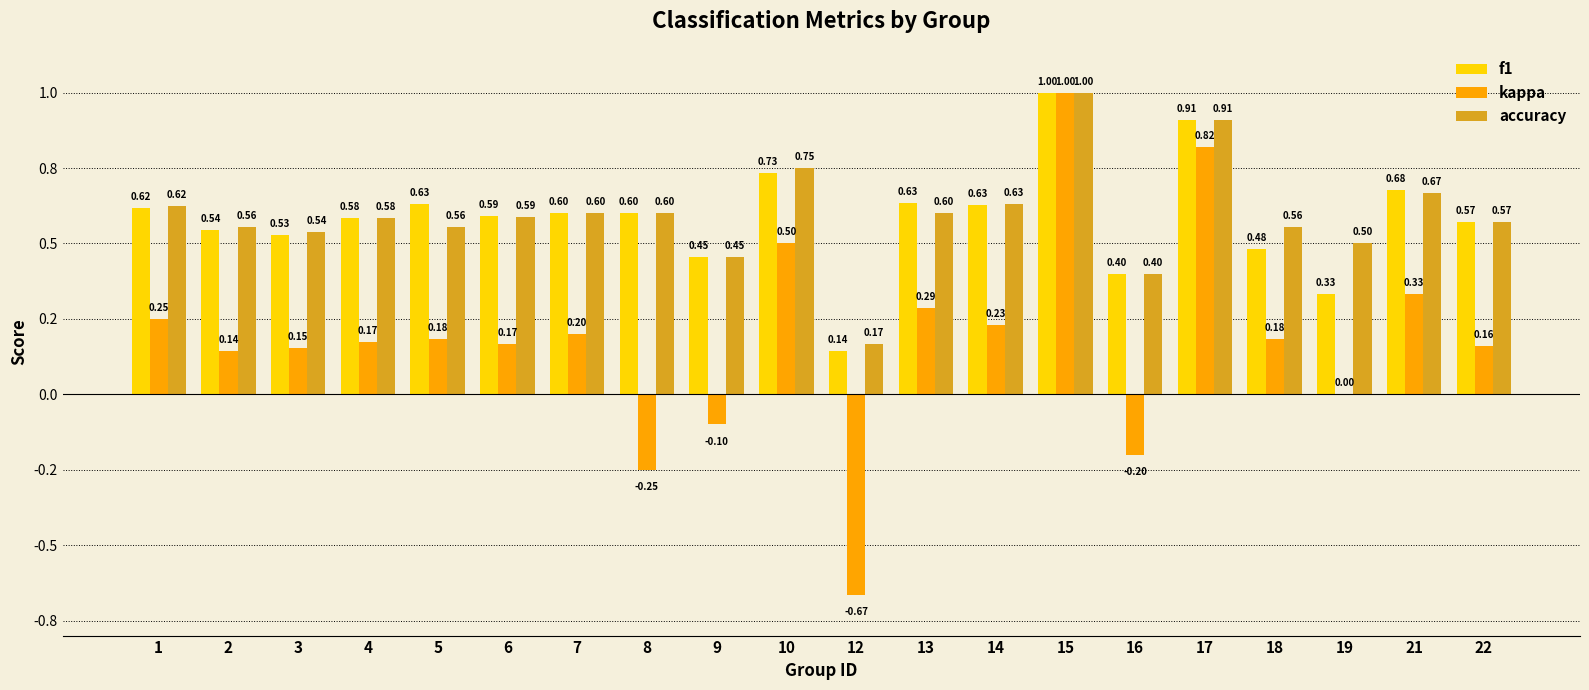

What is the value of the kappa bar at the 14th from the left?

1.0